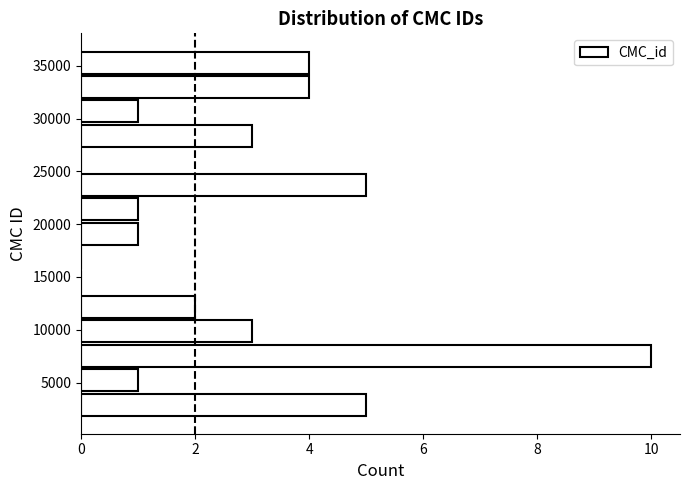

Reading bottom to top, list every bar in this chart as the range it spans on the y-axis followed by its length. Neither the bar edges nor the lengths are printed on the chart, so give them approximately, as read against the axes.

2000 to 4000: 5
4000 to 6500: 1
6500 to 8500: 10
8500 to 11000: 3
11000 to 13500: 2
13500 to 15500: 0
15500 to 18000: 0
18000 to 20500: 1
20500 to 22500: 1
22500 to 25000: 5
25000 to 27000: 0
27000 to 29500: 3
29500 to 32000: 1
32000 to 34000: 4
34000 to 36500: 4